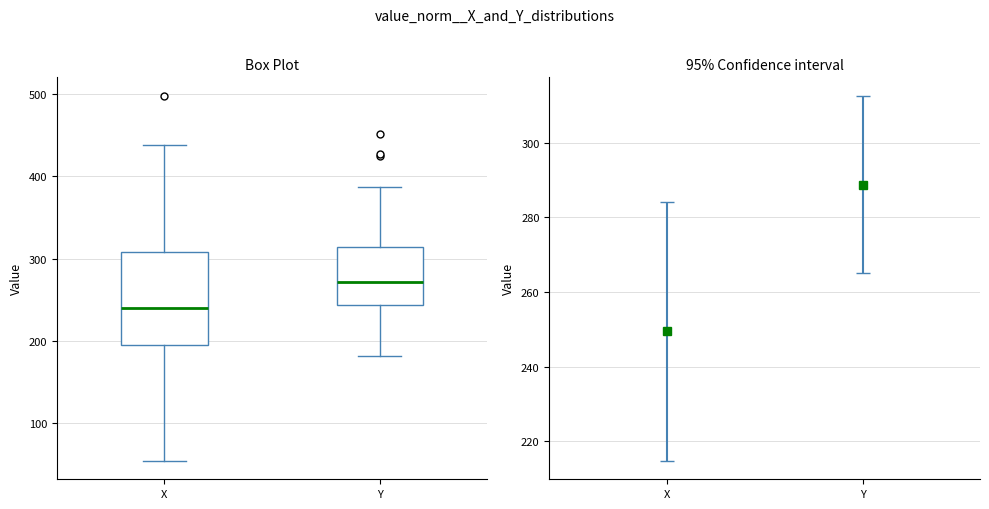

Reading left to right, transcribe this box plot: for each box, give where its median line is, the range the box spans, and where its two whiskers end, as read against the y-axis. The values are not printed on the chart, so give them approximately, as read against the axis.

X: median 240, box 200 to 310, whiskers 50 to 440
Y: median 270, box 240 to 310, whiskers 180 to 390